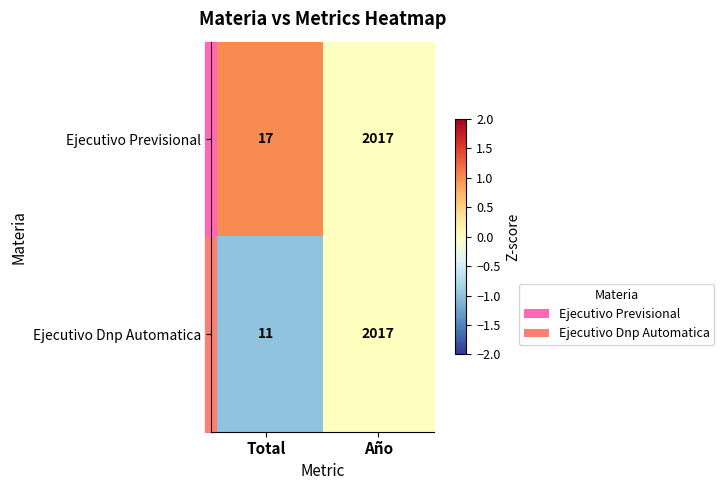

The Ejecutivo Dnp Automatica series shows 0 at Año. True or false?

False